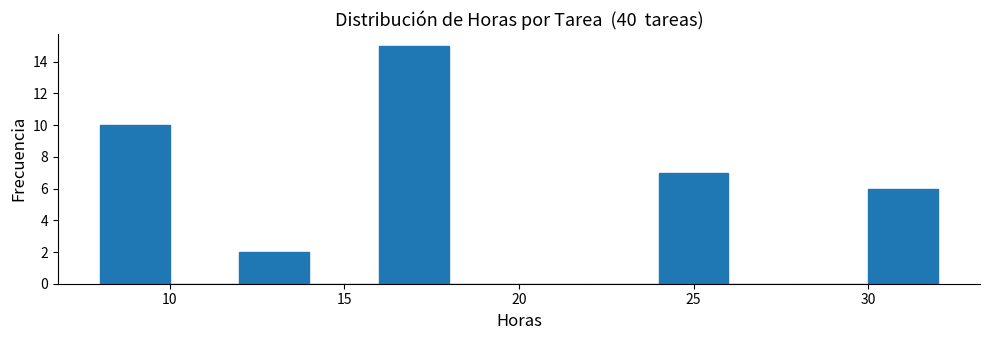

Reading left to right, transcribe this chart: for each bar, give the range it covers on the x-axis and its height. The values are not printed on the chart, so give them approximately, as read against the axis.

8 to 10: 10
10 to 12: 0
12 to 14: 2
14 to 16: 0
16 to 18: 15
18 to 20: 0
20 to 22: 0
22 to 24: 0
24 to 26: 7
26 to 28: 0
28 to 30: 0
30 to 32: 6